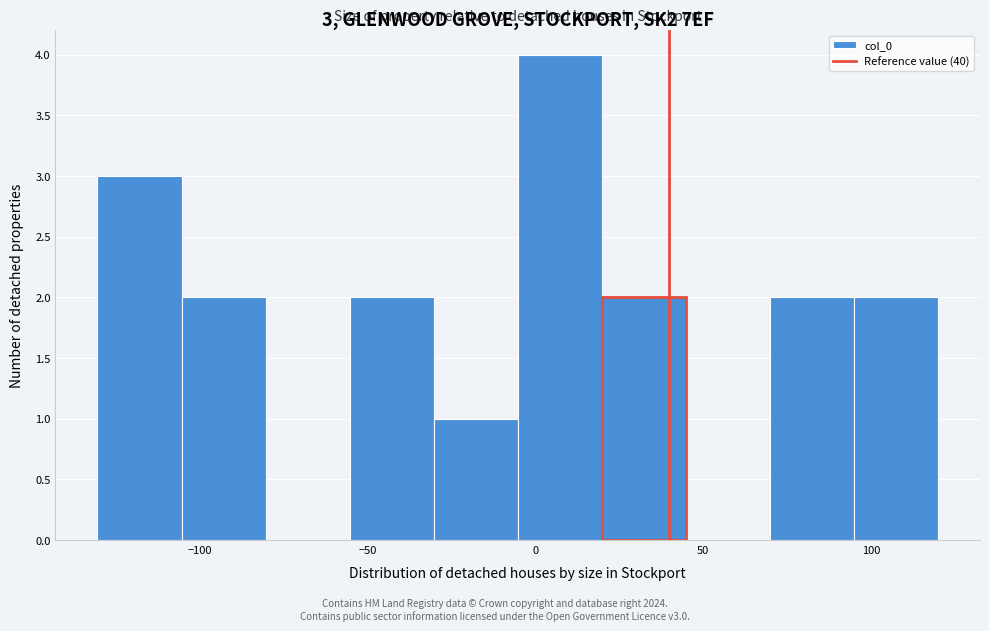

Which range on the x-axis has the tallest bar?

-5 to 20